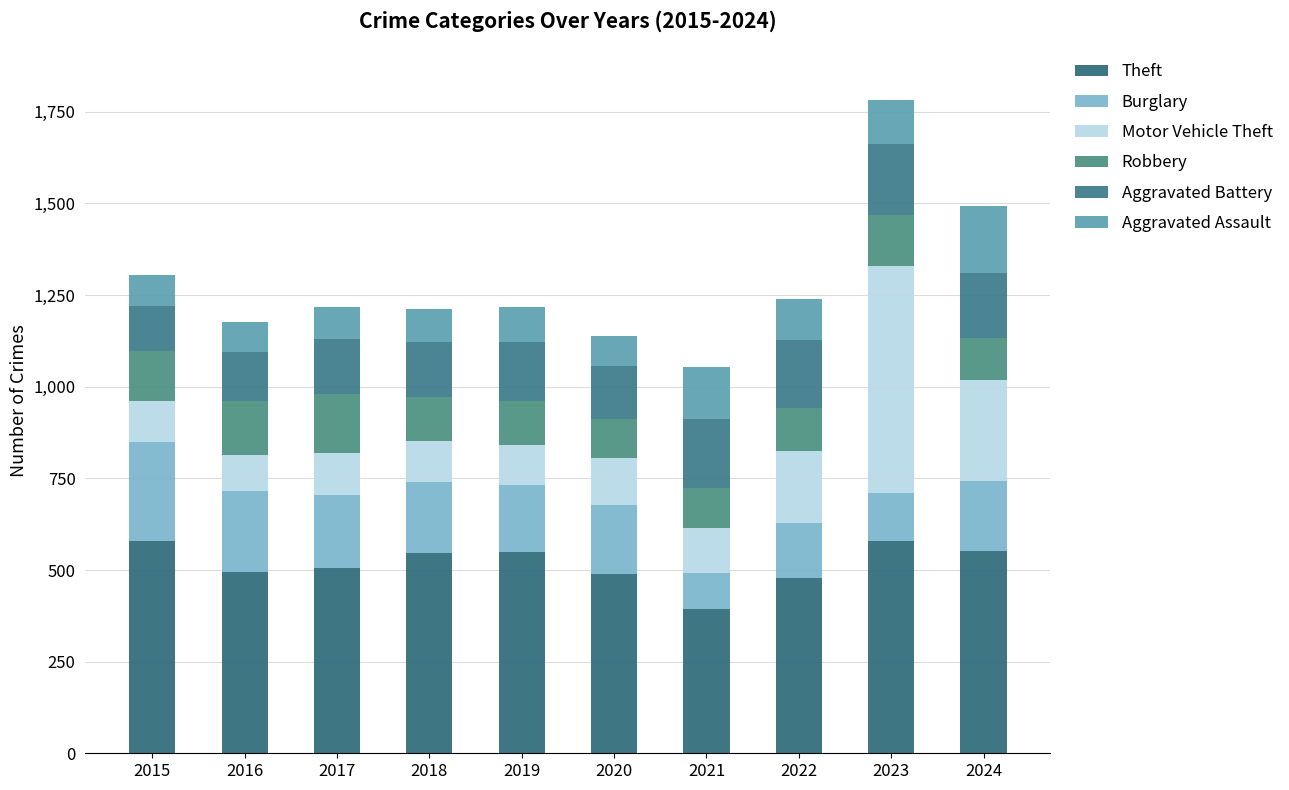

How many data points in Theft are less than 546?

5